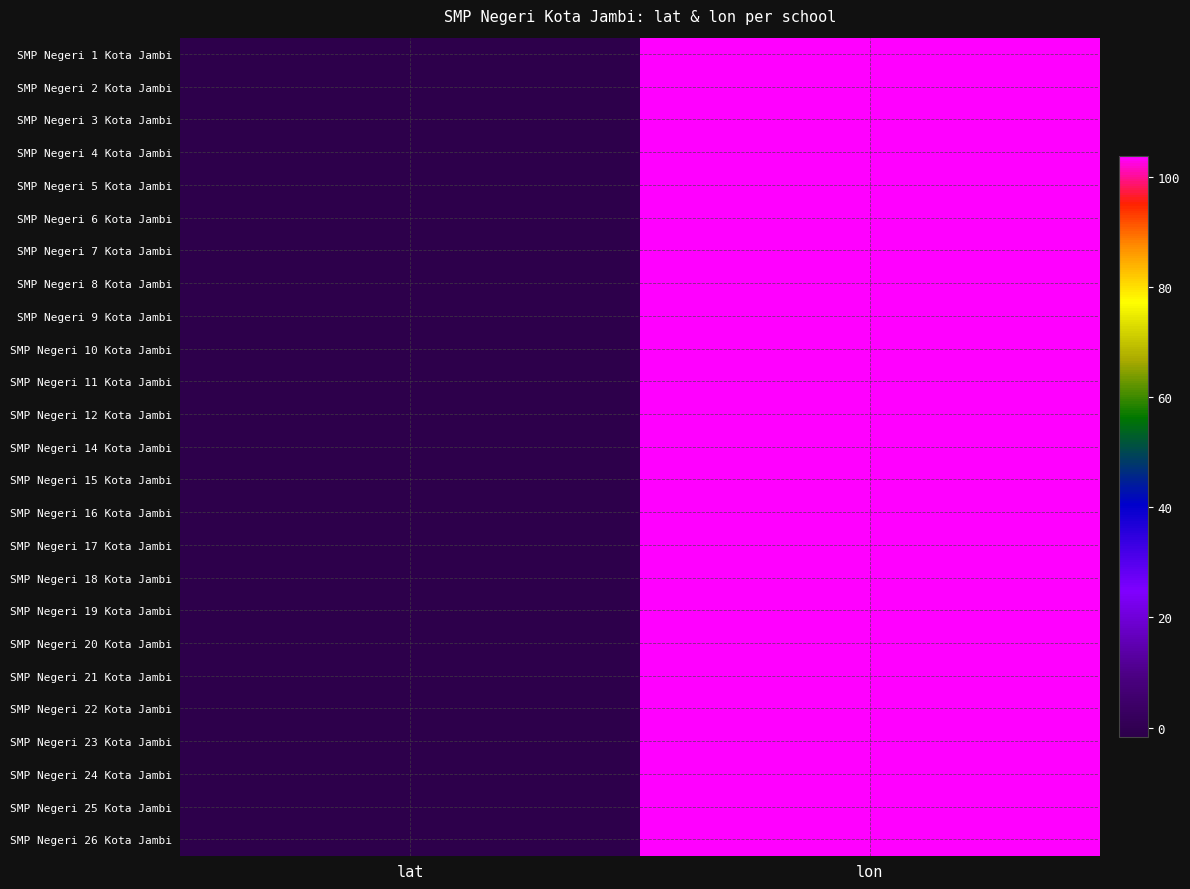

Reading left to right, what are all the values shown in this chart?

SMP Negeri 1 Kota Jambi: lat=-1.6	lon=103.6
SMP Negeri 2 Kota Jambi: lat=-1.6	lon=103.6
SMP Negeri 3 Kota Jambi: lat=-1.6	lon=103.6
SMP Negeri 4 Kota Jambi: lat=-1.7	lon=103.6
SMP Negeri 5 Kota Jambi: lat=-1.6	lon=103.6
SMP Negeri 6 Kota Jambi: lat=-1.6	lon=103.6
SMP Negeri 7 Kota Jambi: lat=-1.6	lon=103.6
SMP Negeri 8 Kota Jambi: lat=-1.6	lon=103.6
SMP Negeri 9 Kota Jambi: lat=-1.6	lon=103.6
SMP Negeri 10 Kota Jambi: lat=-1.6	lon=103.6
SMP Negeri 11 Kota Jambi: lat=-1.6	lon=103.6
SMP Negeri 12 Kota Jambi: lat=-1.6	lon=103.6
SMP Negeri 14 Kota Jambi: lat=-1.6	lon=103.6
SMP Negeri 15 Kota Jambi: lat=-1.6	lon=103.6
SMP Negeri 16 Kota Jambi: lat=-1.6	lon=103.6
SMP Negeri 17 Kota Jambi: lat=-1.6	lon=103.6
SMP Negeri 18 Kota Jambi: lat=-1.7	lon=103.6
SMP Negeri 19 Kota Jambi: lat=-1.6	lon=103.6
SMP Negeri 20 Kota Jambi: lat=-1.6	lon=103.7
SMP Negeri 21 Kota Jambi: lat=-1.7	lon=103.6
SMP Negeri 22 Kota Jambi: lat=-1.6	lon=103.5
SMP Negeri 23 Kota Jambi: lat=-1.6	lon=103.6
SMP Negeri 24 Kota Jambi: lat=-1.6	lon=103.6
SMP Negeri 25 Kota Jambi: lat=-1.6	lon=103.6
SMP Negeri 26 Kota Jambi: lat=-1.6	lon=103.7